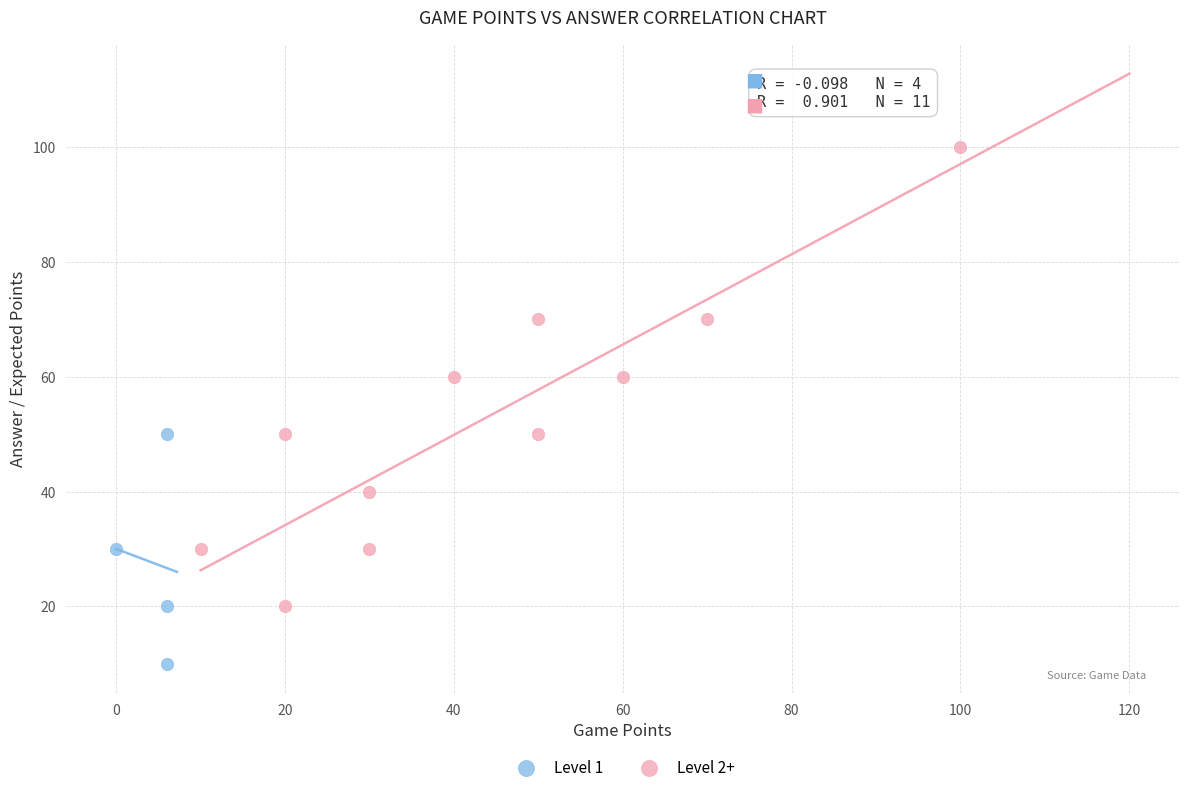

Which series reaches the minimum Y coordinate?

Level 1